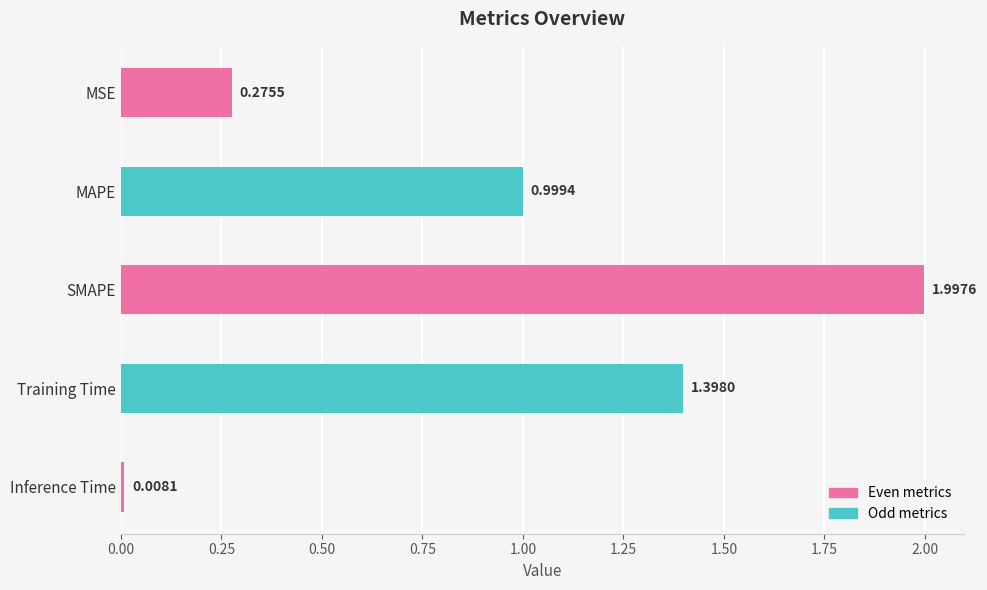

Rank the categories by value from highest to lowest.

SMAPE, Training Time, MAPE, MSE, Inference Time